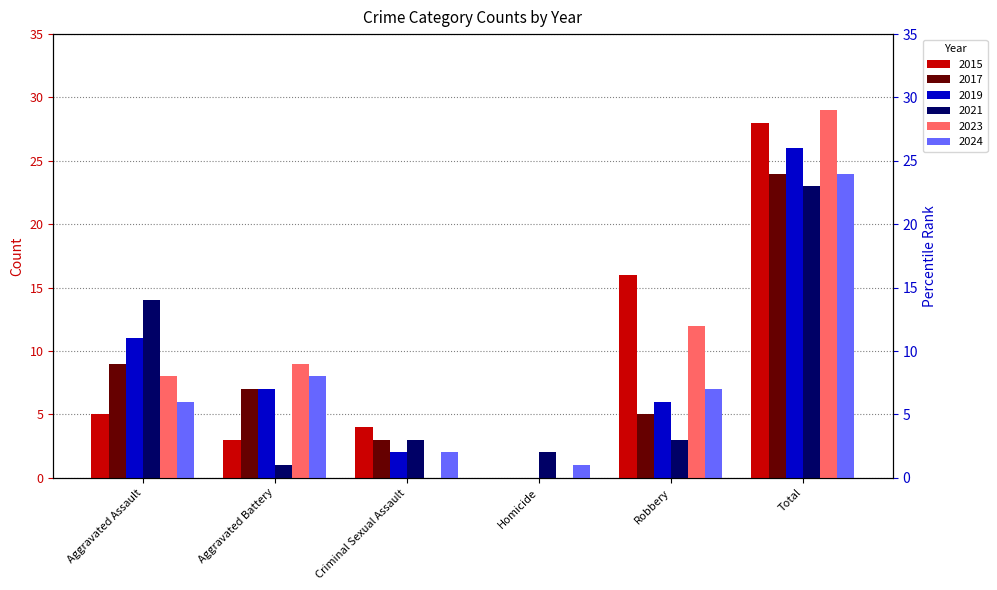

Where is 2015 nearest to the value 14?

Robbery